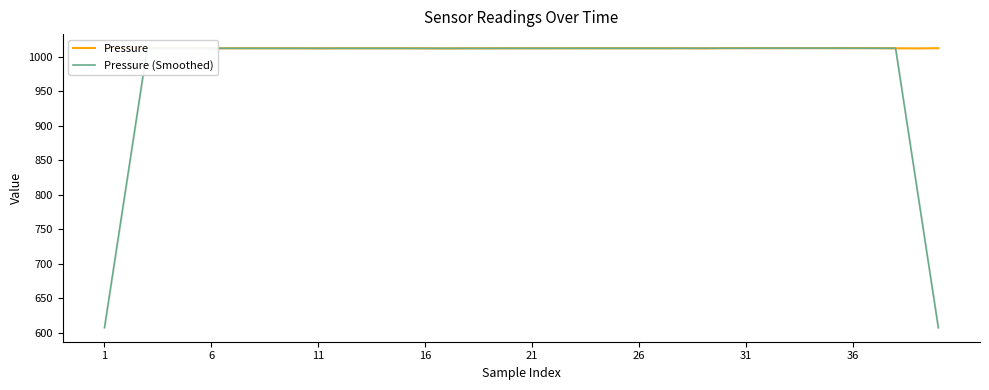

Is it true that Pressure (Smoothed) equals 1012.1 at 16?

True